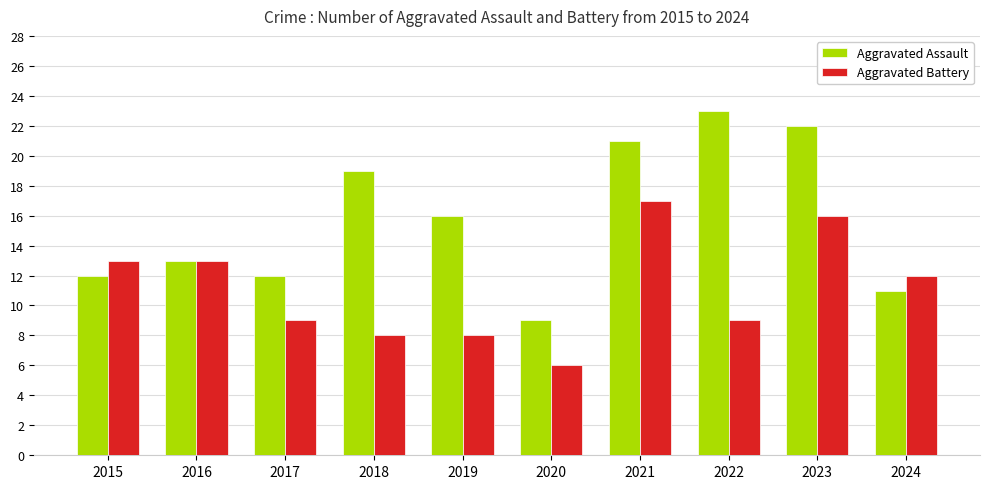

At which label does Aggravated Assault first exceed 16?

2018